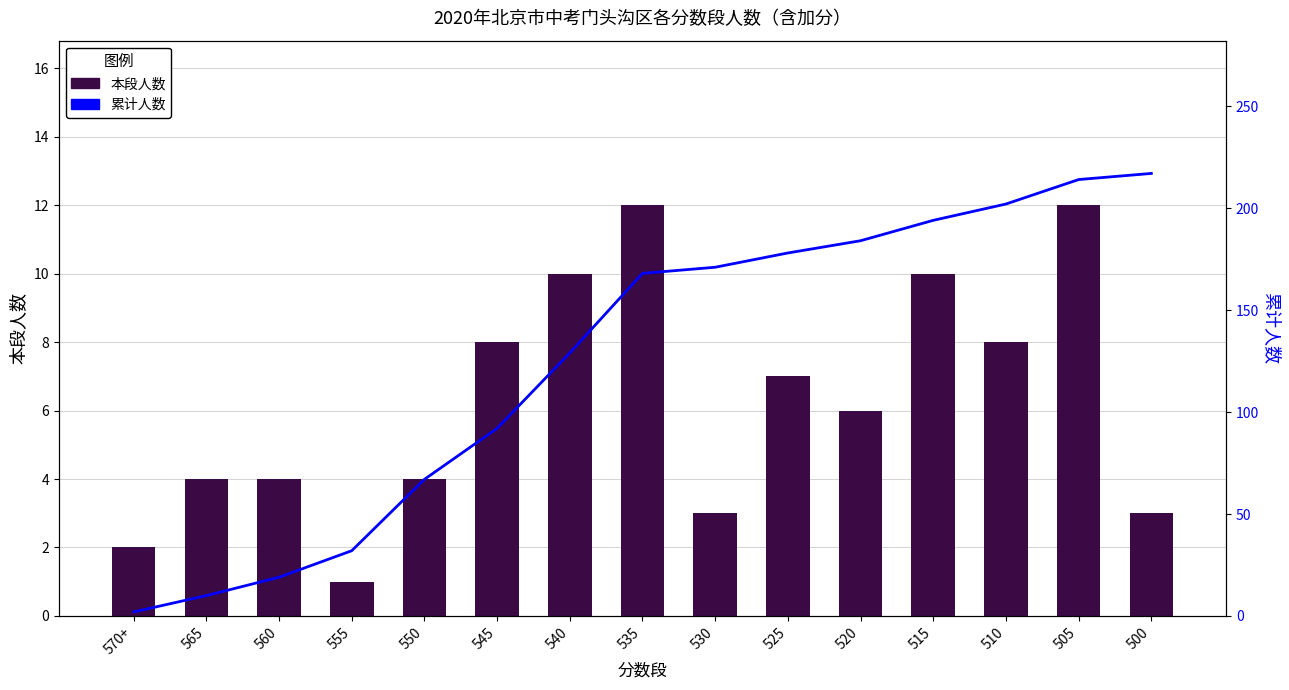

What position from the right is 500?

1